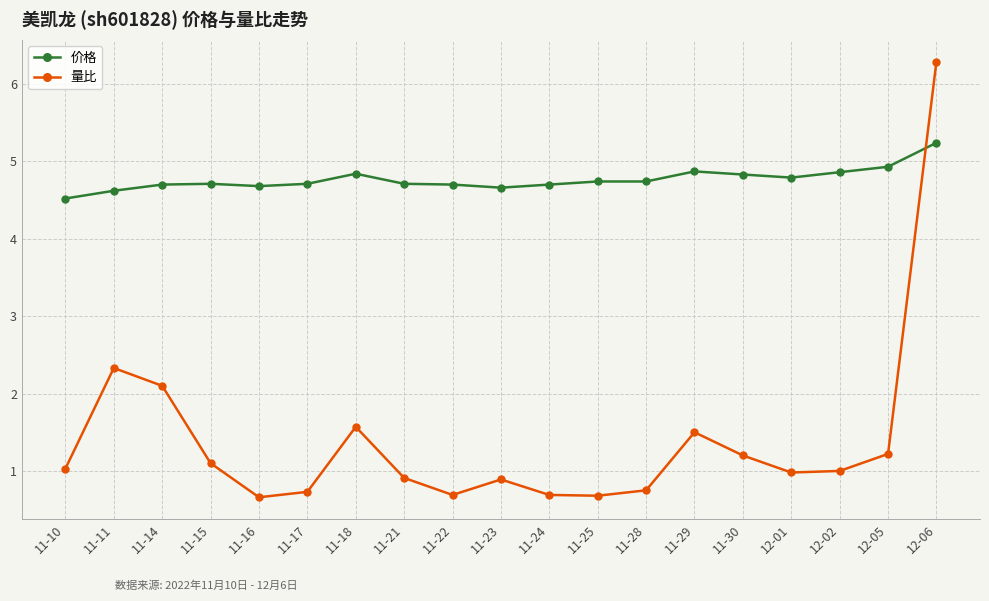

What is the difference between the highest and lowest values at 11-16?

4.0